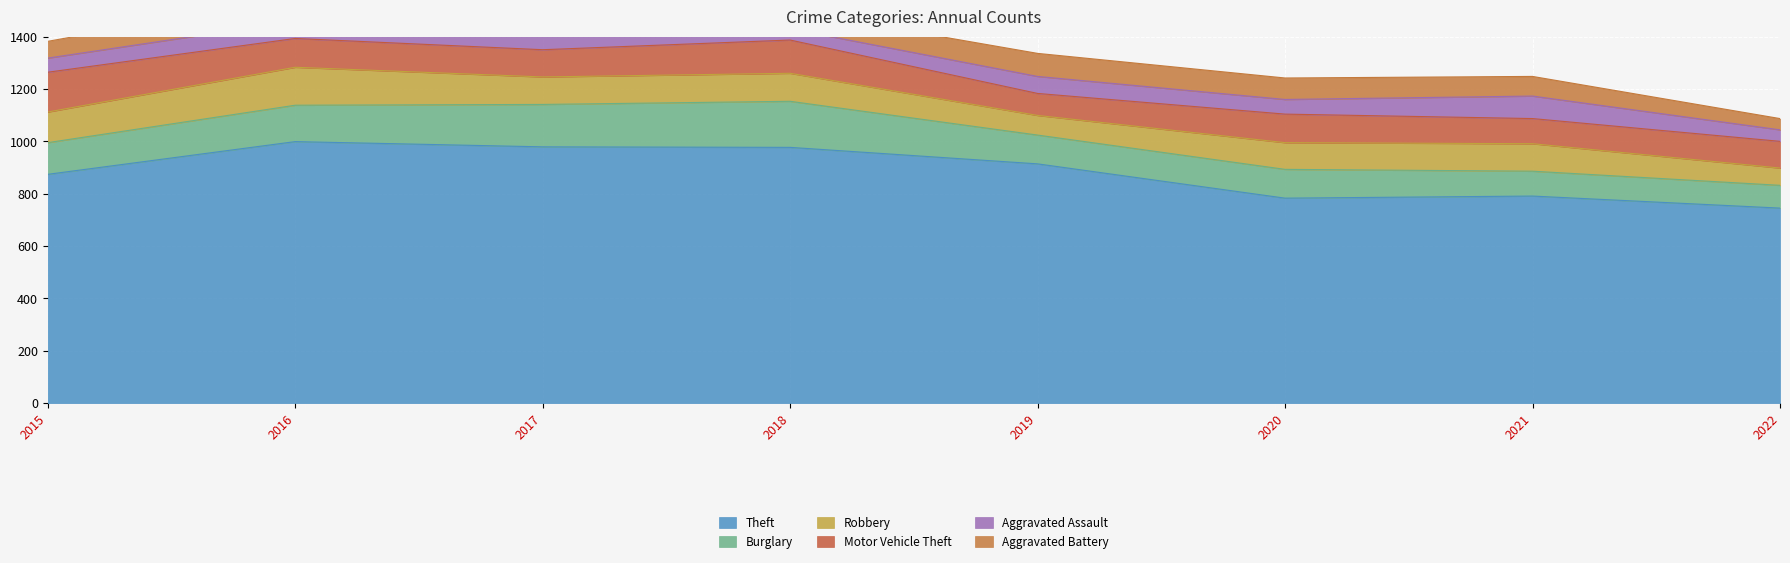

Is it true that Aggravated Assault equals 89 at 2020?

False